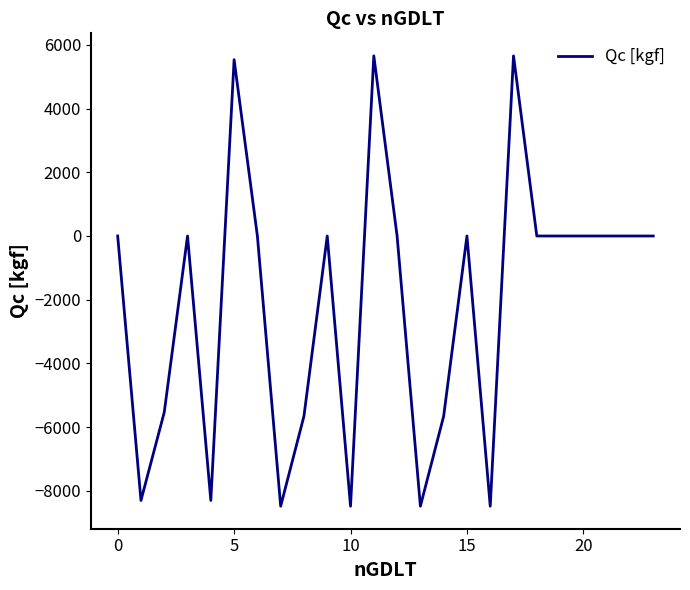

What is the smallest value displayed?

-8480.0